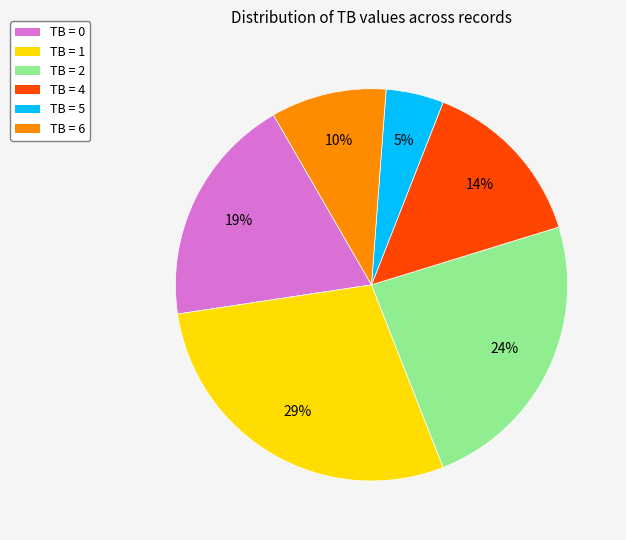

How many segments does this pie chart have?

6